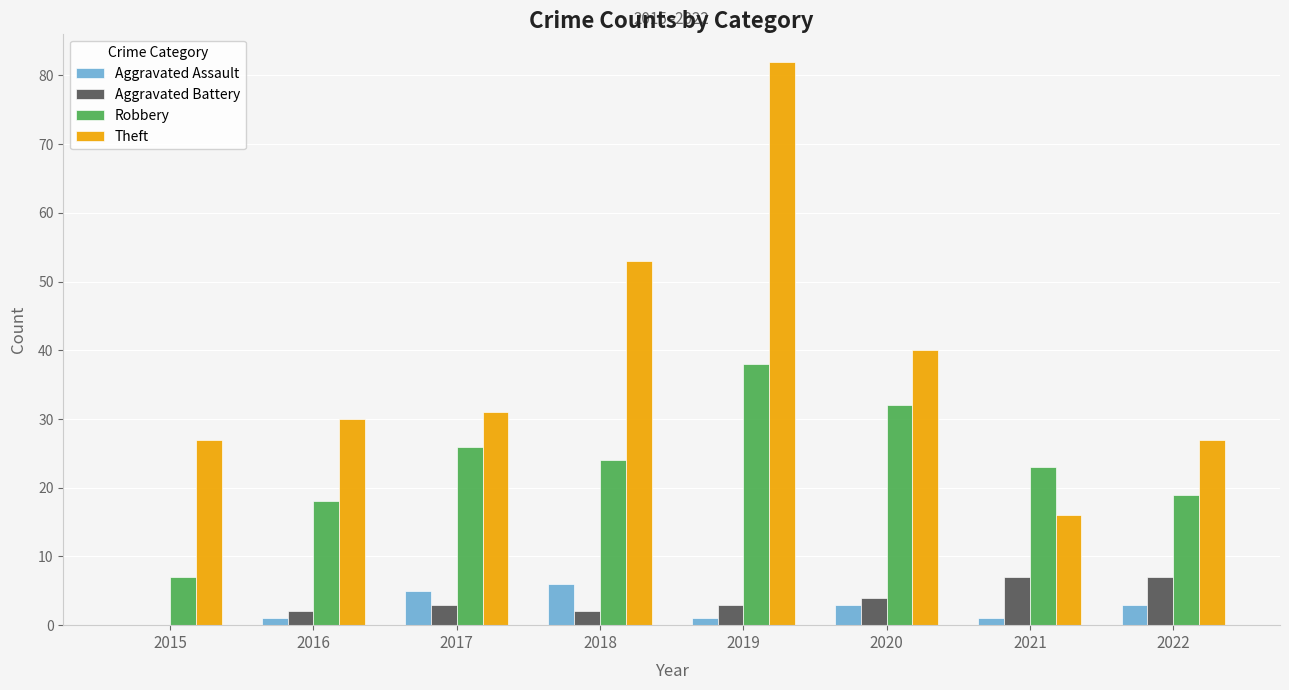

Is it true that Aggravated Battery equals 2 at 2018?

True